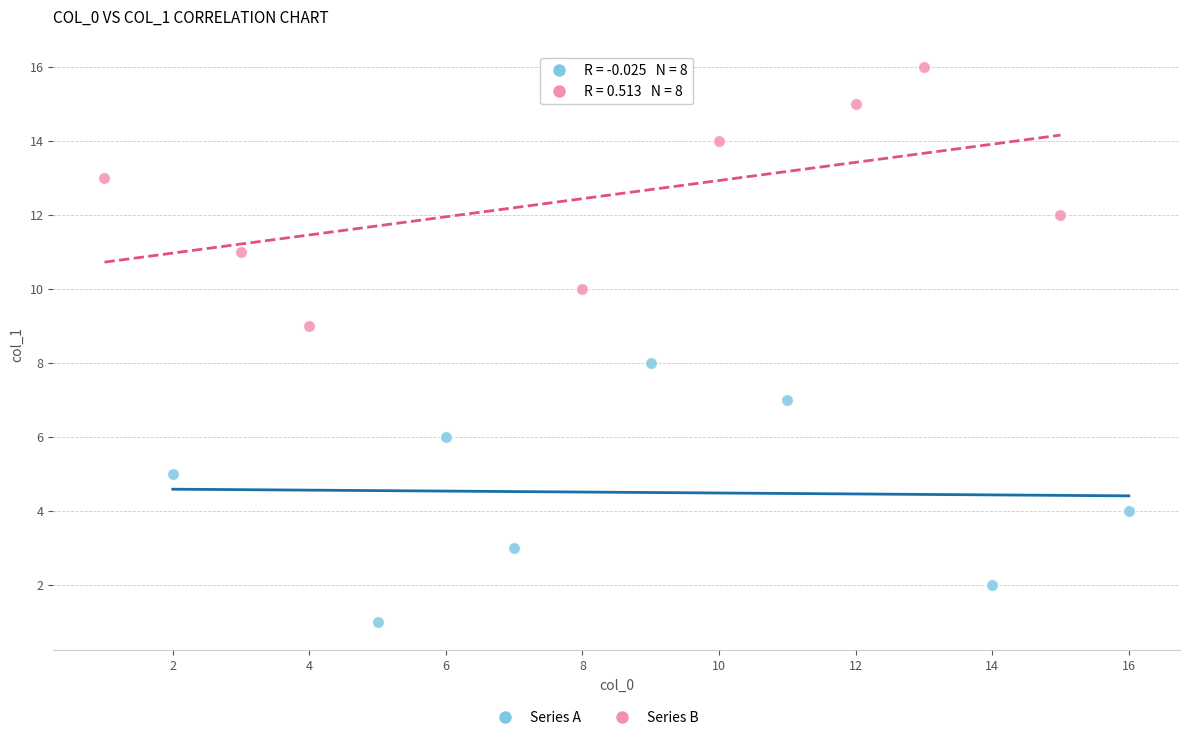

Which series contains the lowest Y value?

Series A